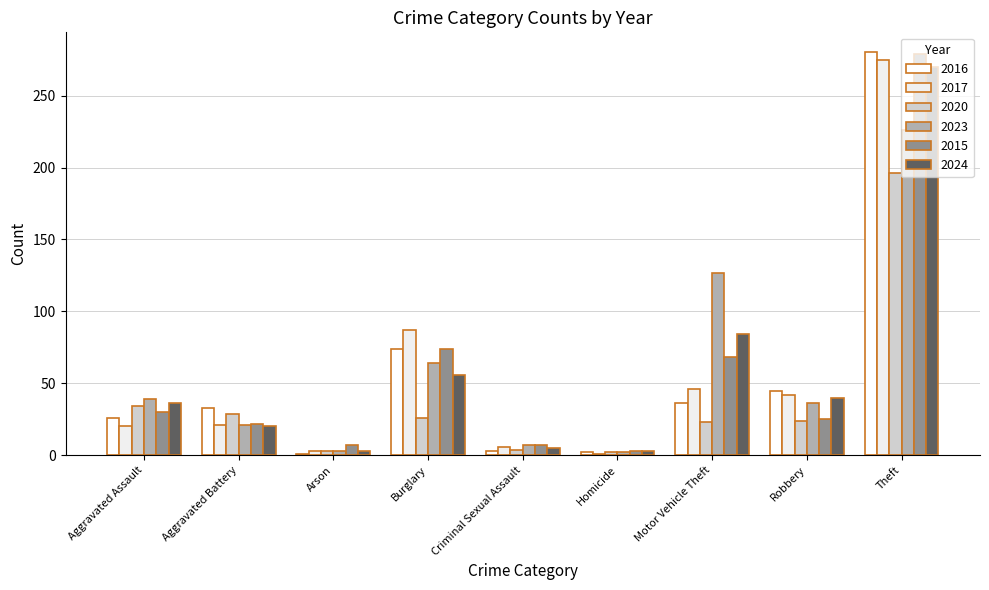

What is the difference between the maximum and second lowest values in the 2015 series?

272